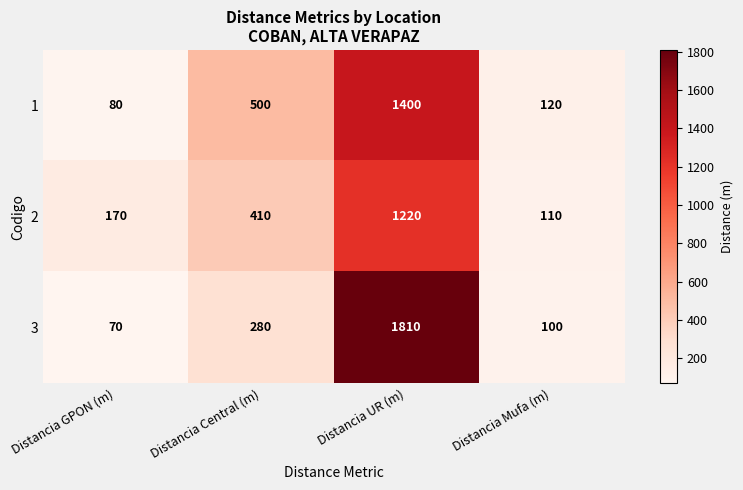

Rank the series by their maximum value, from highest to lowest.

3, 1, 2